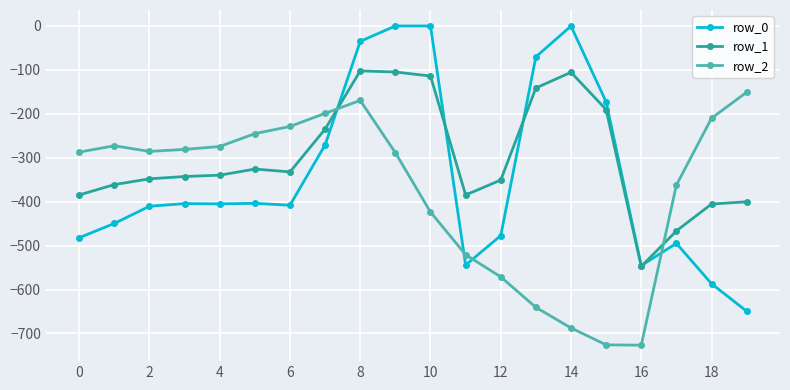

True or false: row_2 and row_1 cross at least once.

True